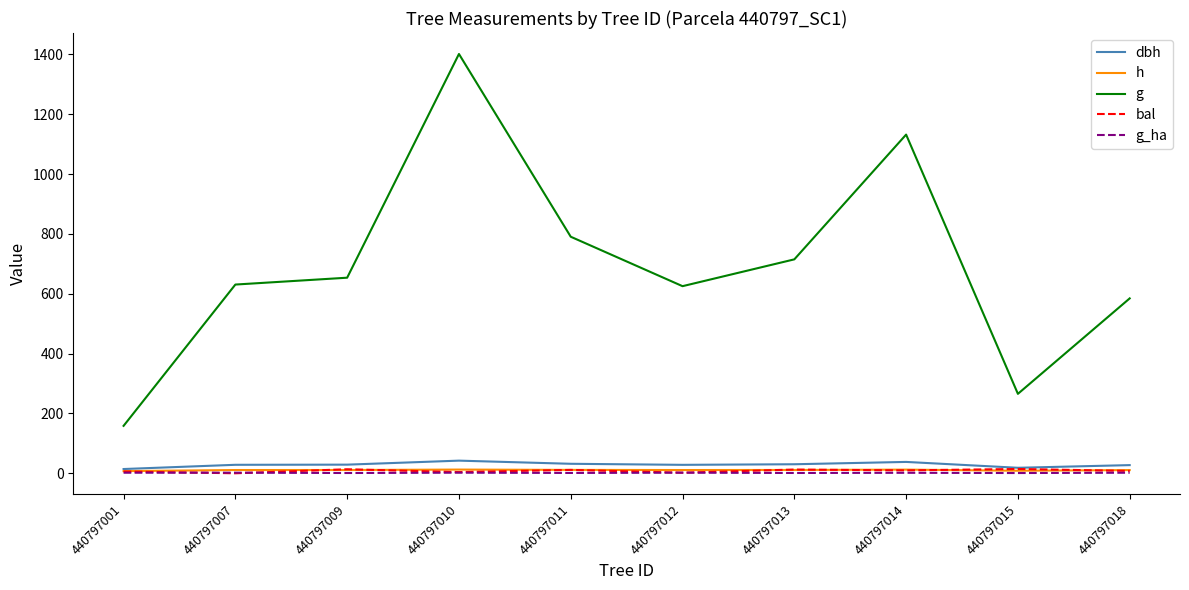

At which category is the sum across all series the highest?

440797010